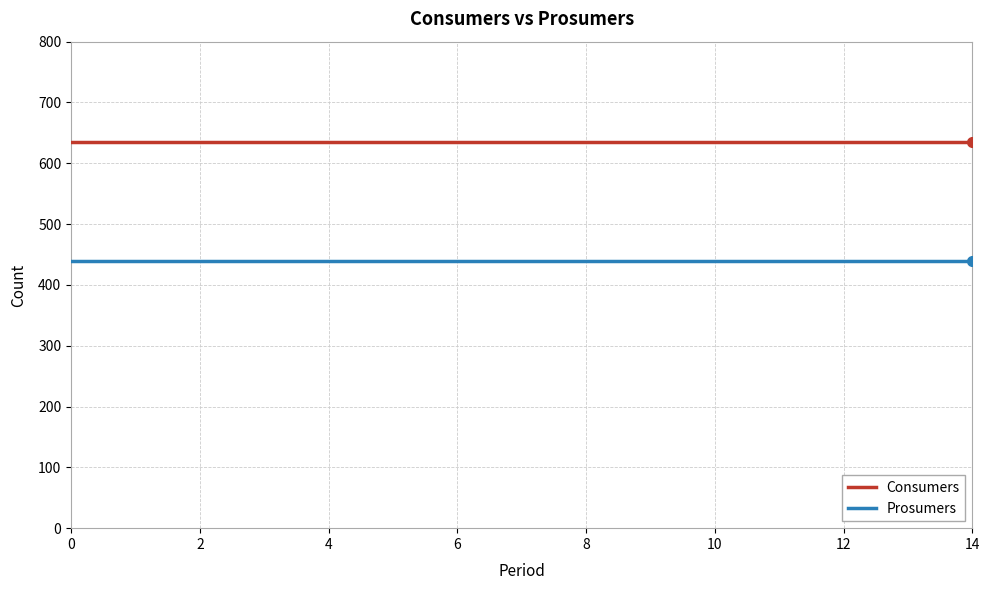

Which series has the largest total across all categories?

Consumers